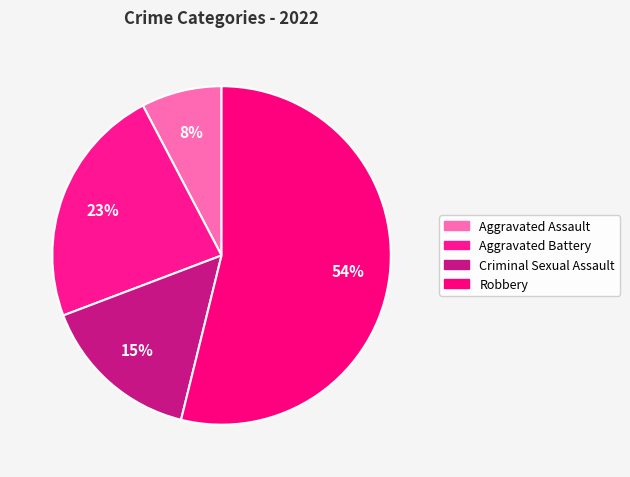

Does Criminal Sexual Assault account for over 50% of the chart?

No